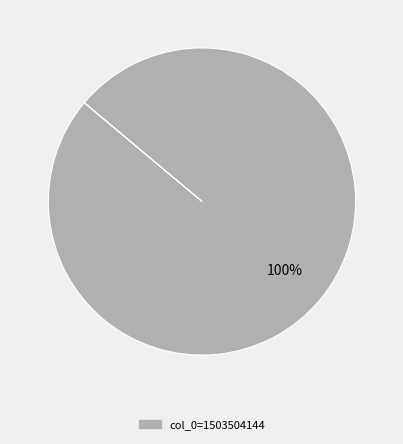

Does any single category account for the majority?

Yes